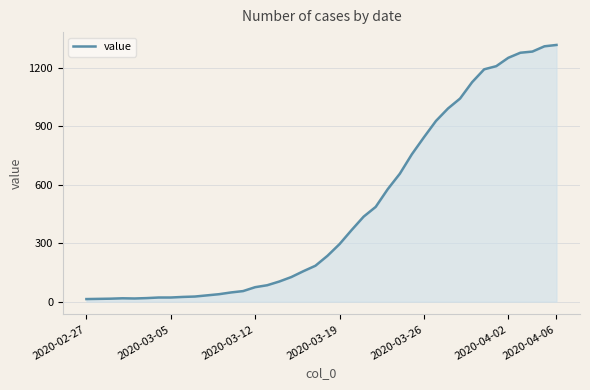

What is the difference between the maximum and minimum values?

1304